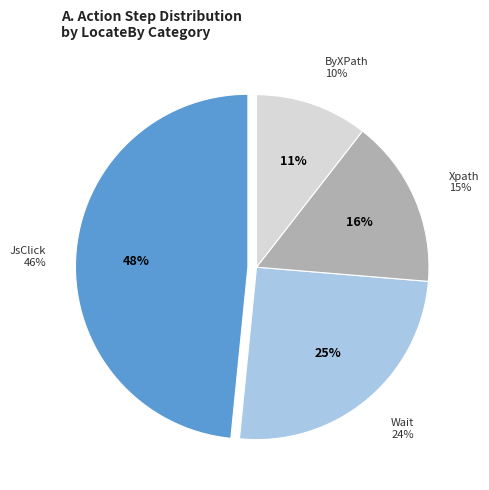

To the nearest percent, what percentage of the pie is JsClick?

48%